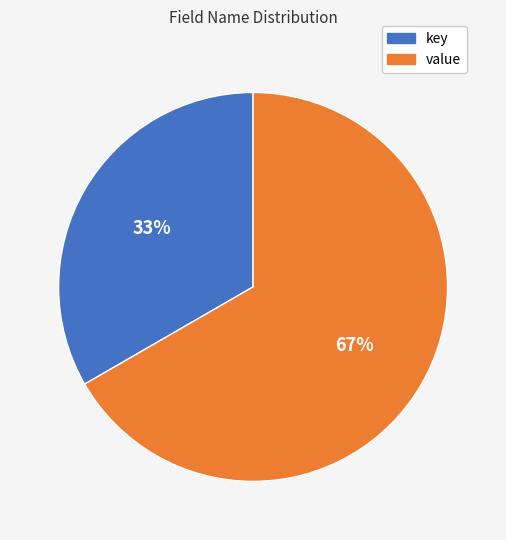

Do value and key together represent more than half of the pie?

Yes